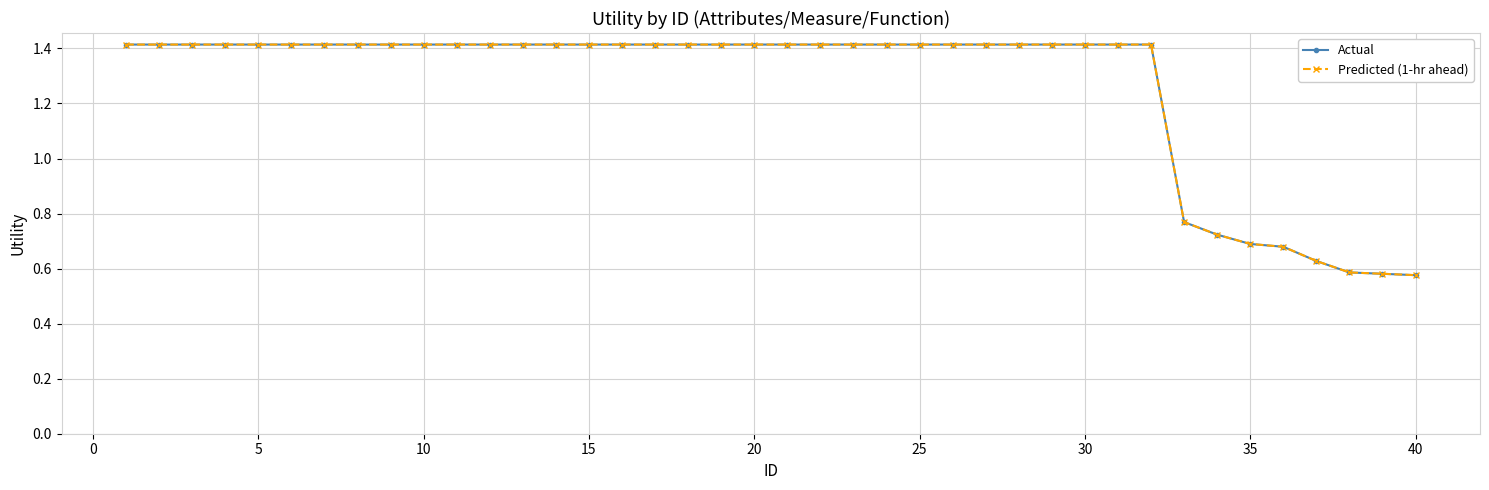

True or false: Predicted (1-hr ahead) and Actual cross at least once.

False